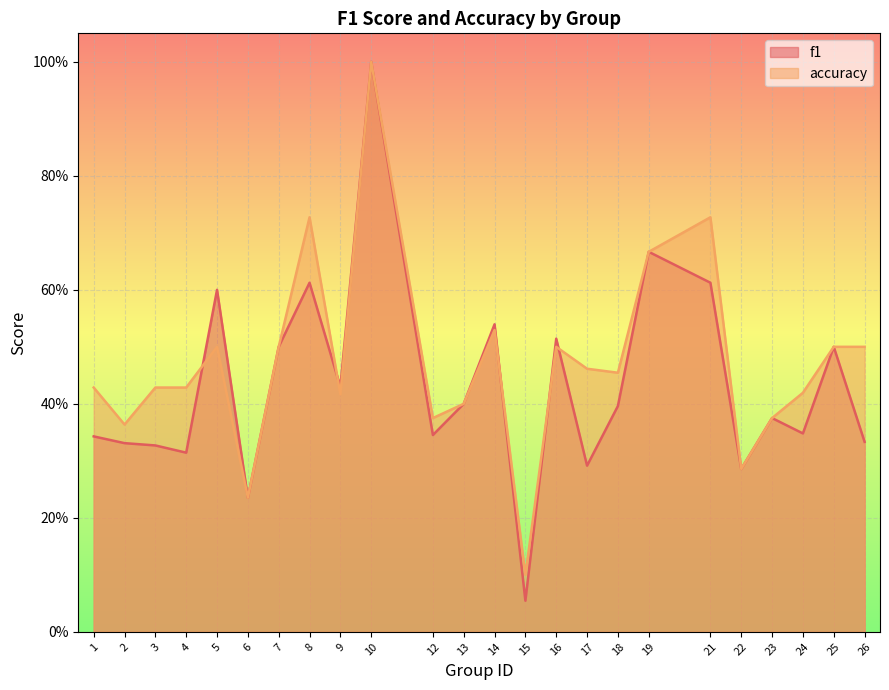

Reading left to right, what are all the values shown in this chart?

f1: 0.3	0.3	0.3	0.3	0.6	0.2	0.5	0.6	0.4	1.0	0.3	0.4	0.5	0.1	0.5	0.3	0.4	0.7	0.6	0.3	0.4	0.3	0.5	0.3
accuracy: 0.4	0.4	0.4	0.4	0.5	0.2	0.5	0.7	0.4	1.0	0.4	0.4	0.5	0.1	0.5	0.5	0.5	0.7	0.7	0.3	0.4	0.4	0.5	0.5